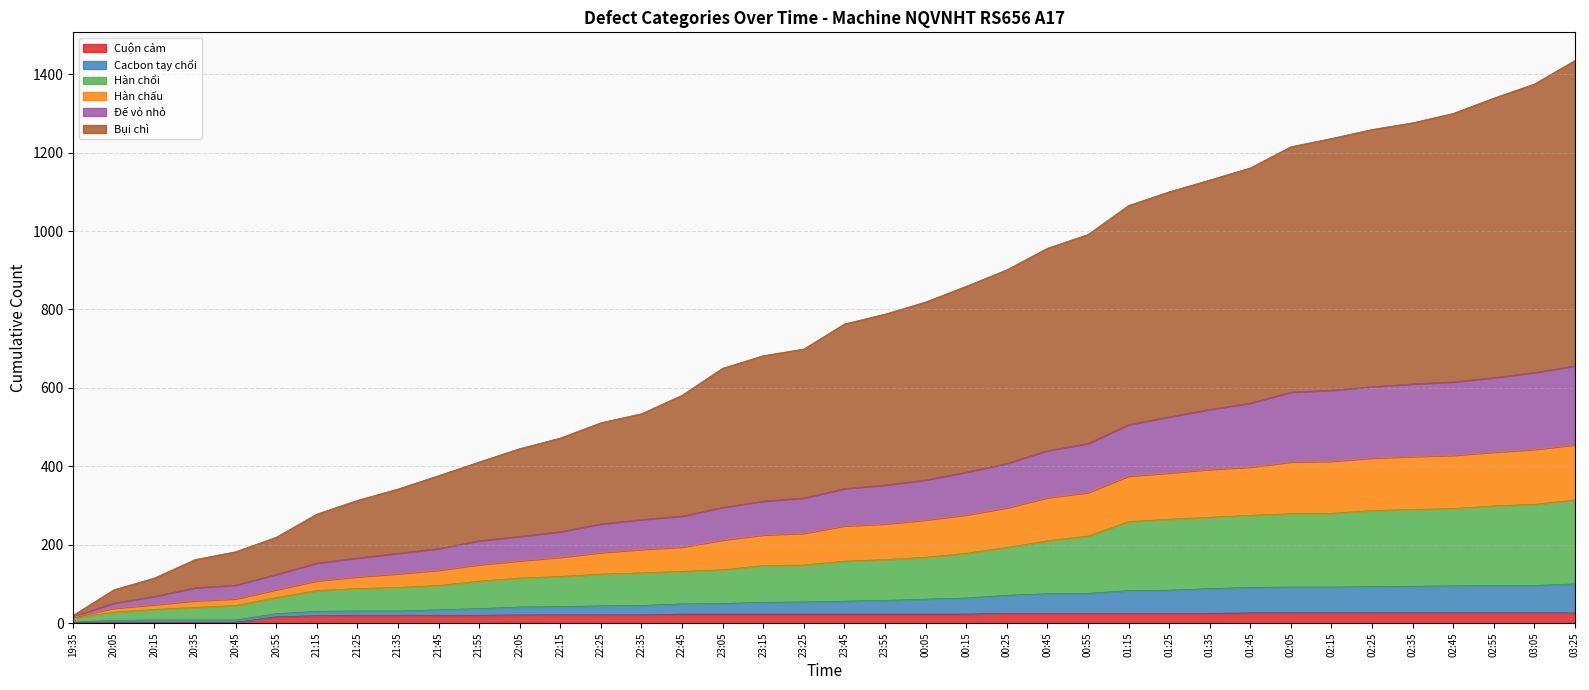

What are all the series names shown in the legend?

Cuộn cảm, Cacbon tay chổi, Hàn chổi, Hàn chấu, Đế vỏ nhỏ, Bụi chì